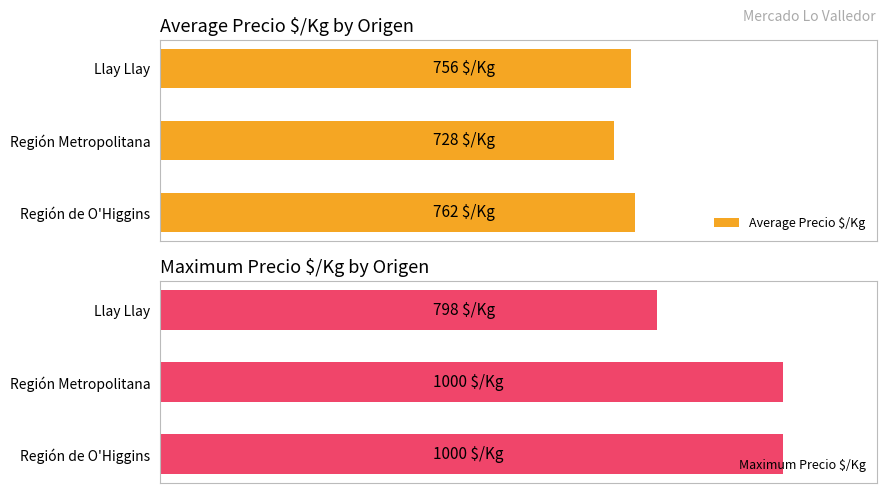

At how many categories does at least one series exceed 952?

2